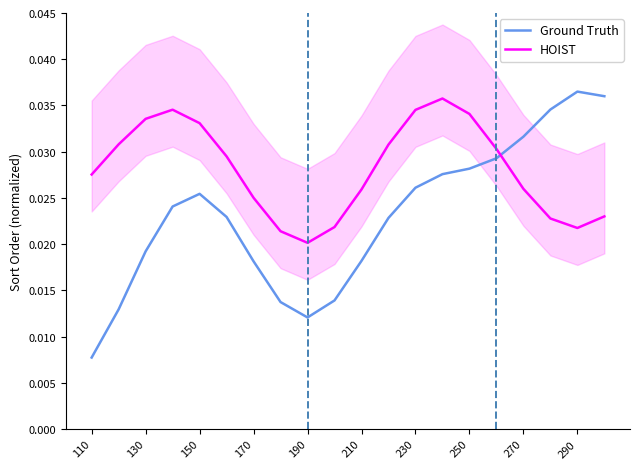

True or false: HOIST and Ground Truth cross at least once.

True